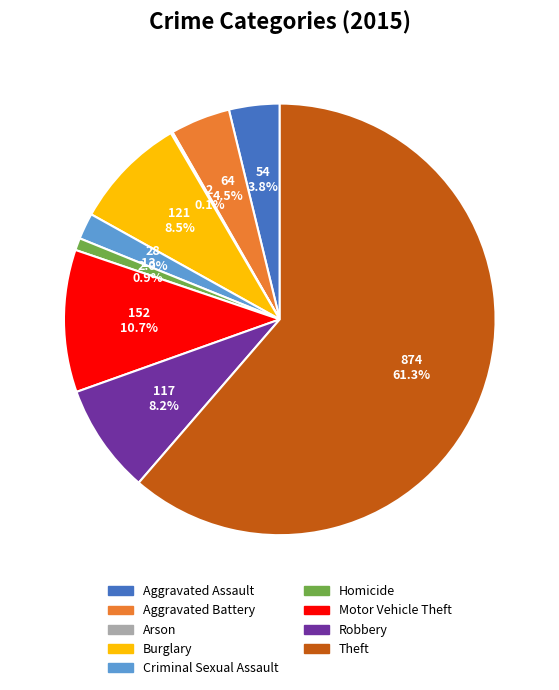

Combined, what portion of the pie is Aggravated Battery and Criminal Sexual Assault?

6.5%